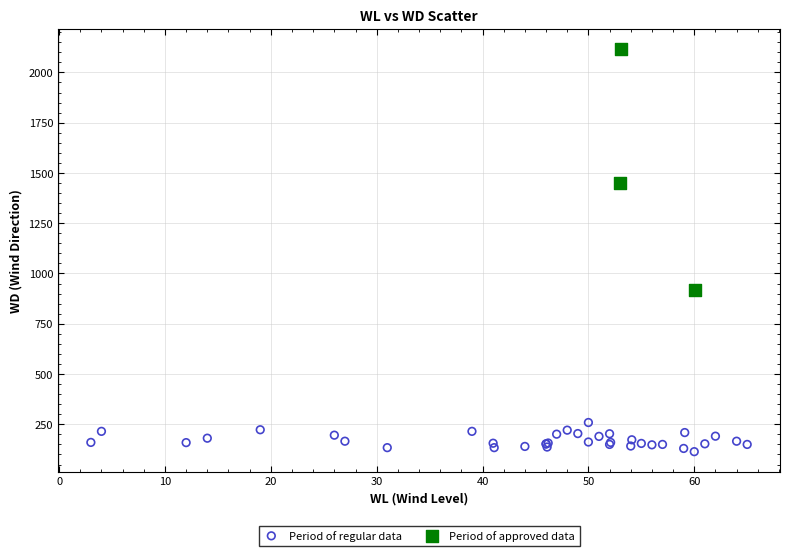

Which series has the widest spread of Y values?

Period of approved data